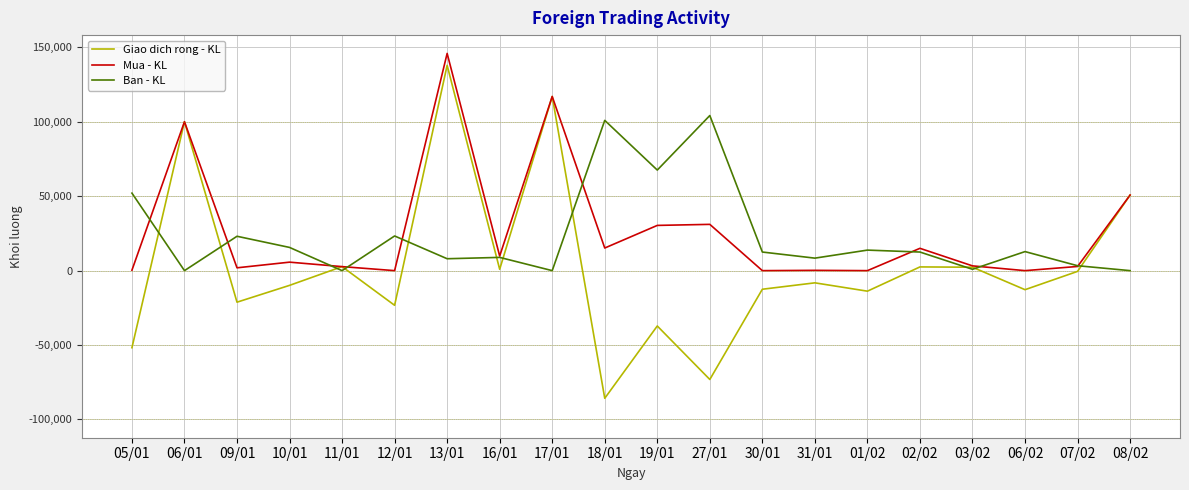

Rank the series at 27/01 from highest to lowest value.

Ban - KL, Mua - KL, Giao dich rong - KL